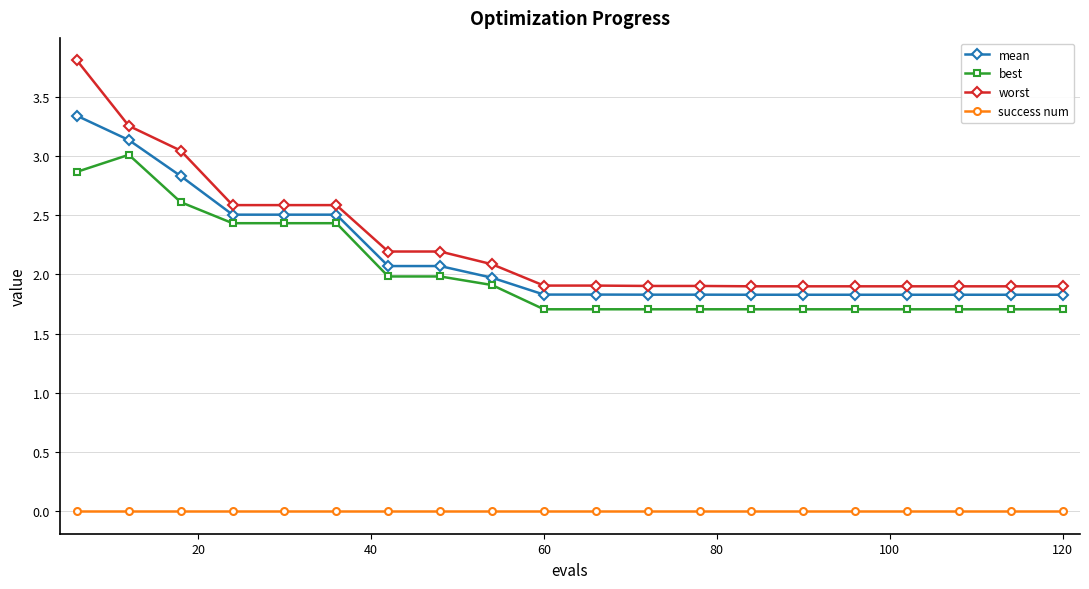

What is the difference between the maximum and minimum values in the best series?

1.3